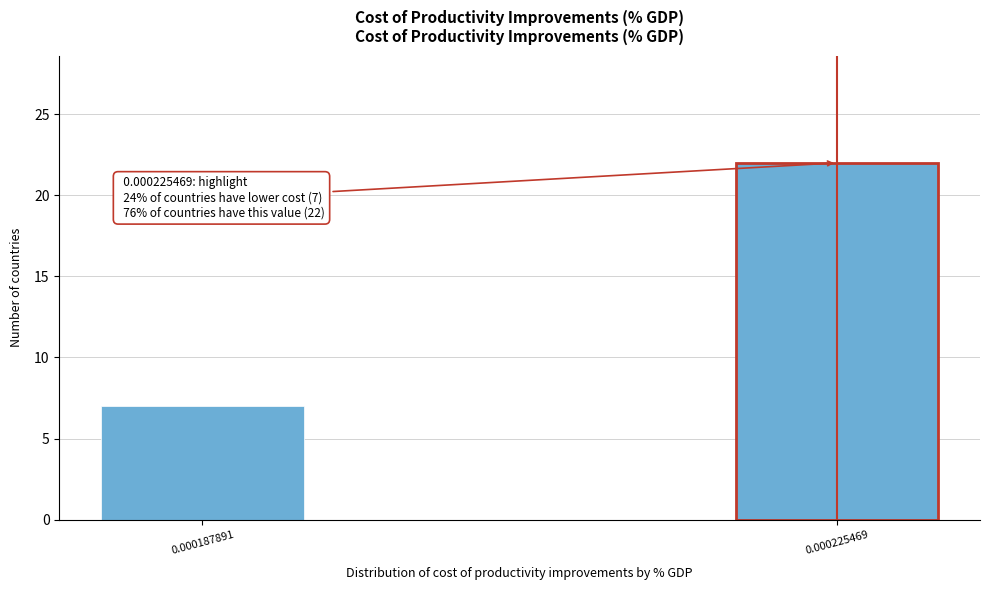

Reading left to right, transcribe all the data shown in this chart.

0.000187891=7	0.000225469=22